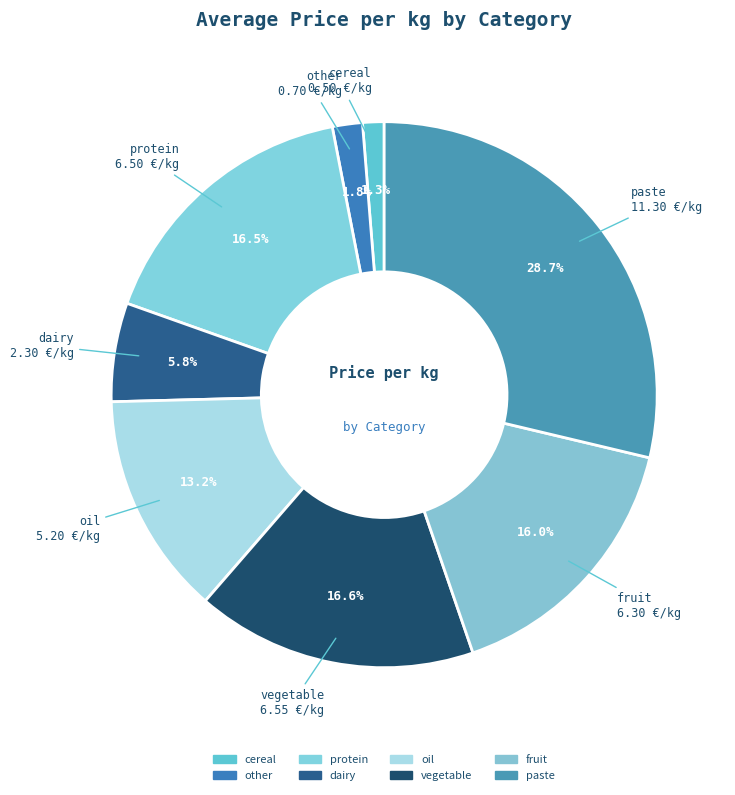

How many slices are in this pie chart?

8